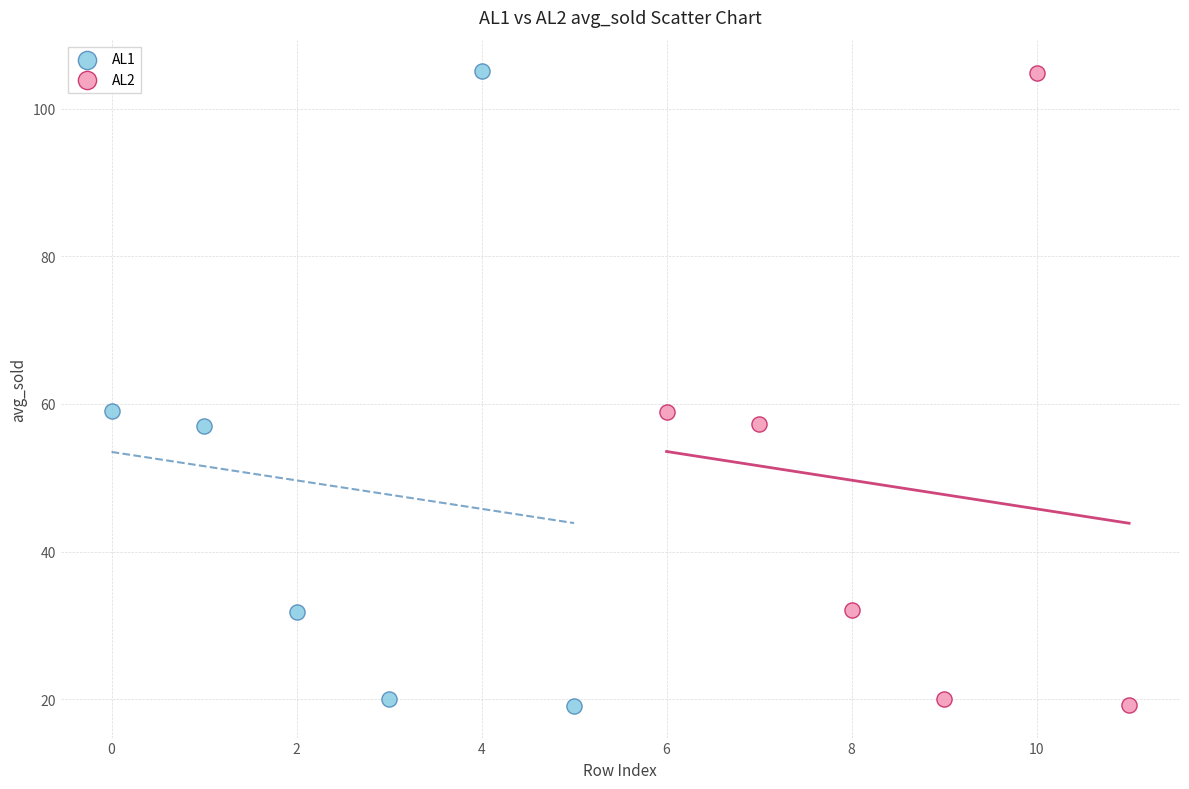

Which series has the widest spread of Y values?

AL1